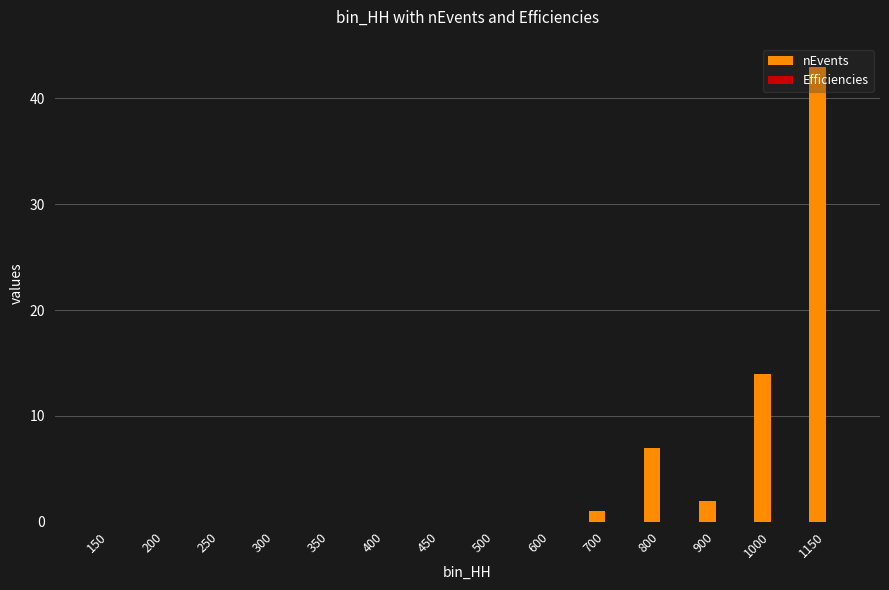

At which category does the chart reach its peak across all series?

1150